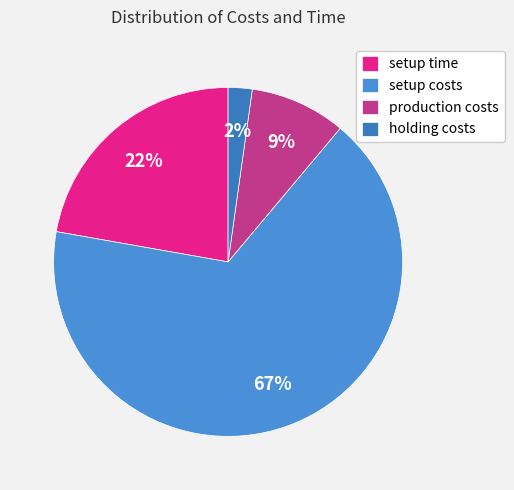

How many slices are in this pie chart?

4